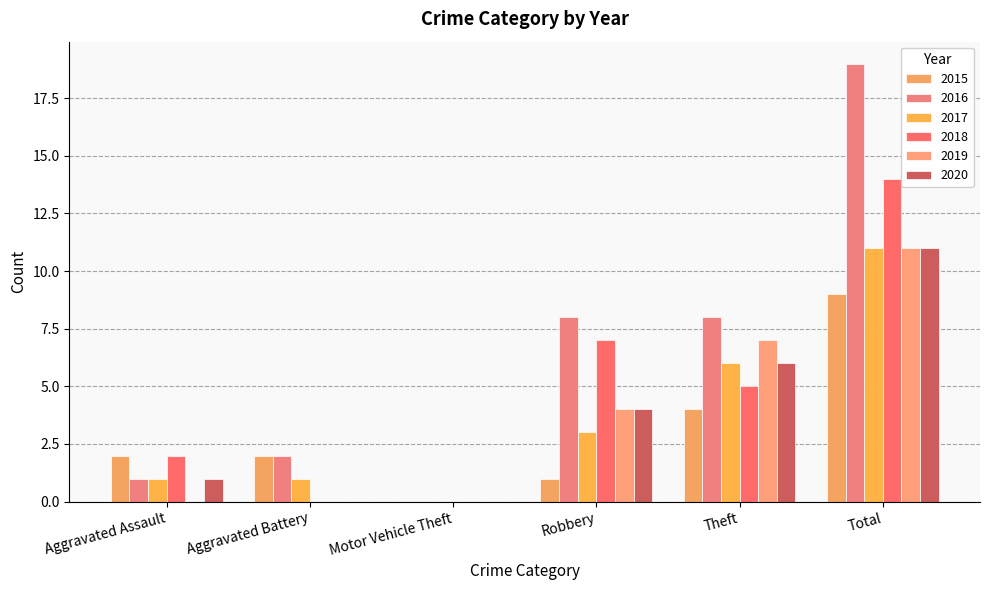

At which category is the sum across all series the highest?

Total